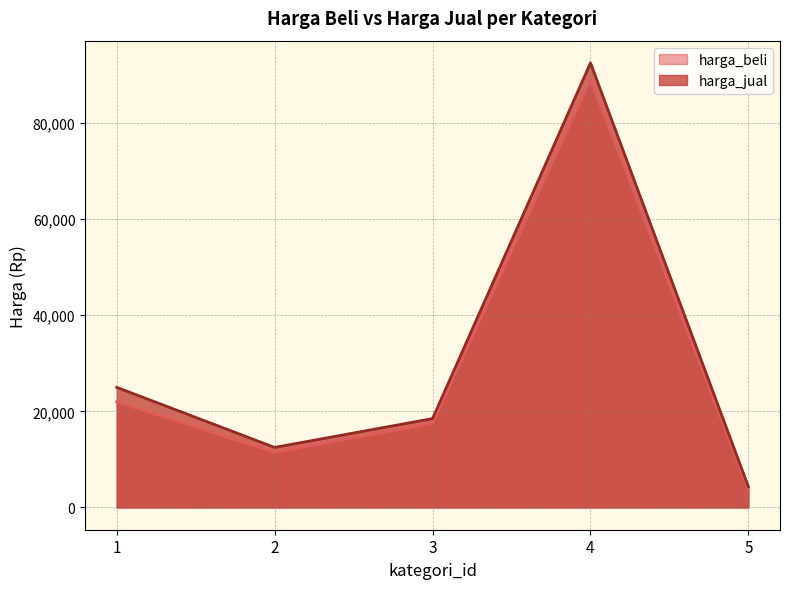

Reading left to right, transcribe all the data shown in this chart.

harga_beli: 1=22000	2=11500	3=17500	4=89000	5=3750
harga_jual: 1=25000	2=12500	3=18500	4=92500	5=4300